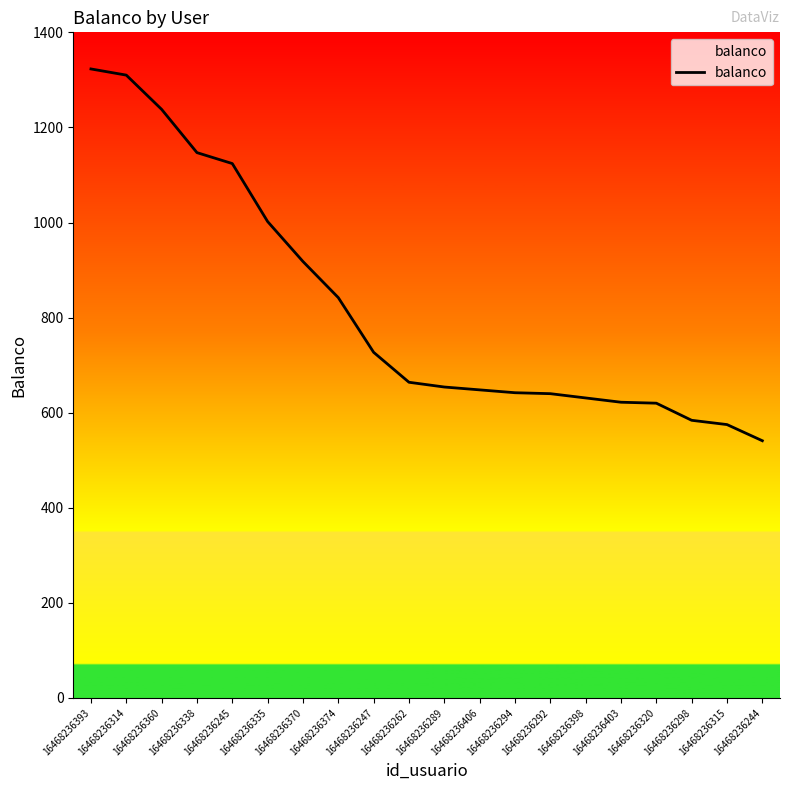

How many distinct data groups are displayed?

1